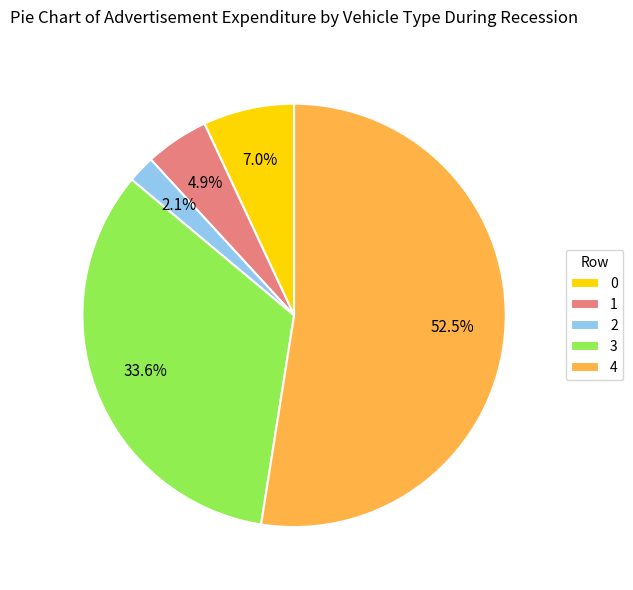

What percentage do 2 and 3 together represent?

35.7%